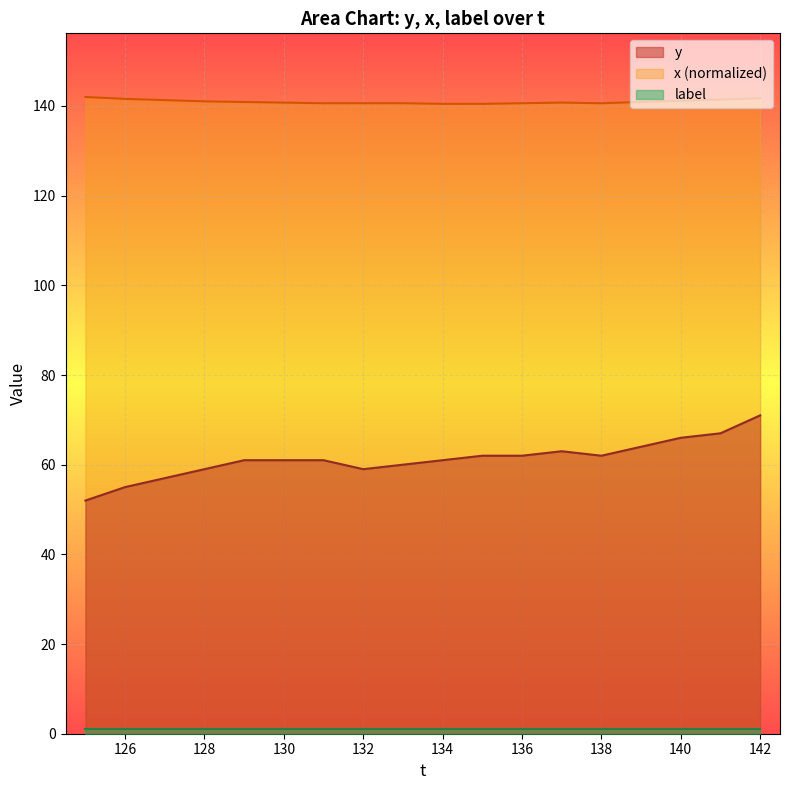

At which category is the sum across all series the highest?

142